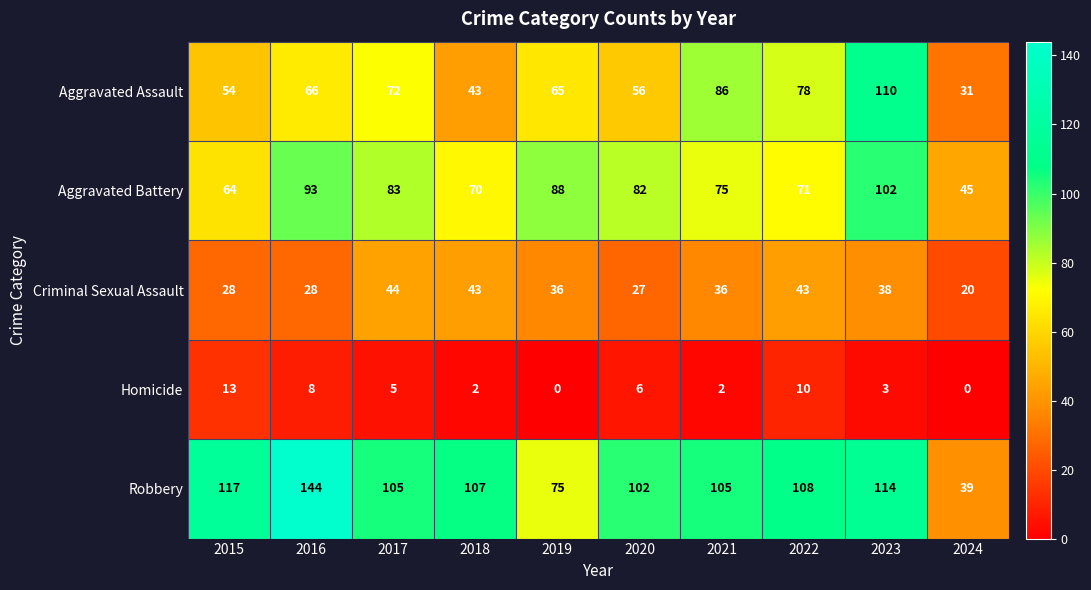

What is the total value across all series at 2018?

265